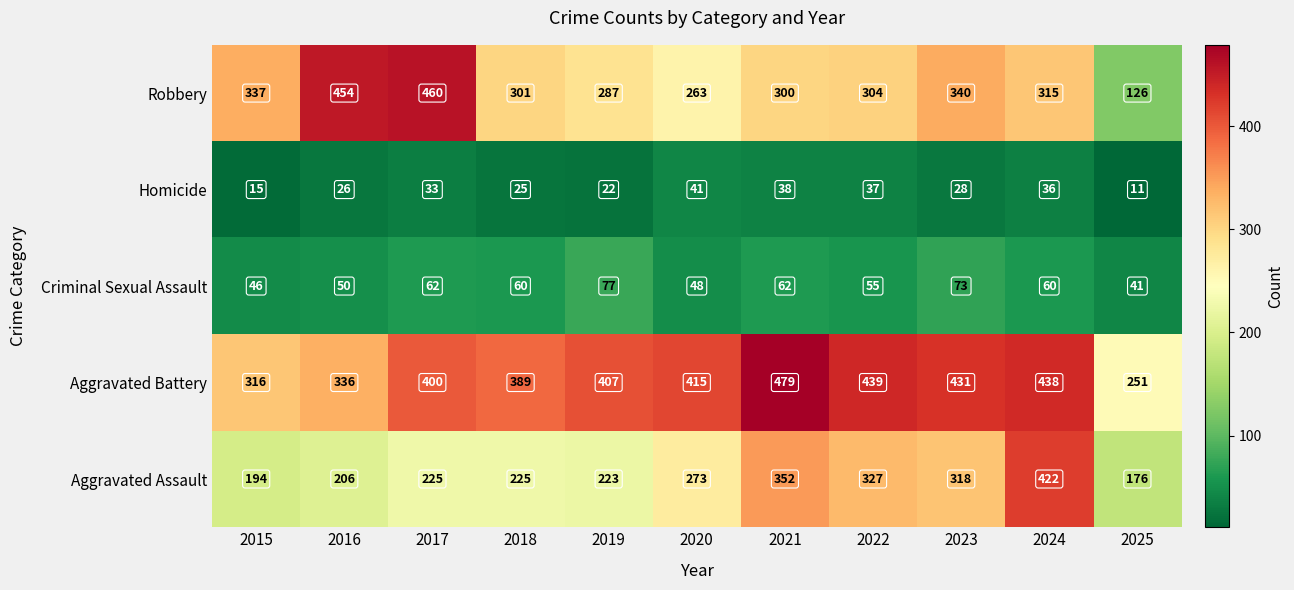

What is the lowest value of the Homicide series?

11